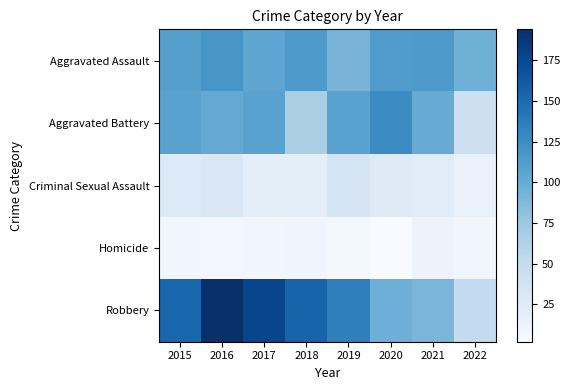

Which series has the widest spread of values?

Robbery